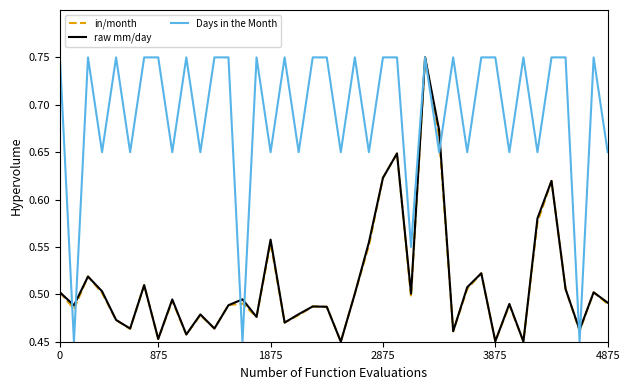

What is the sum of all Days in the Month values?

27.6